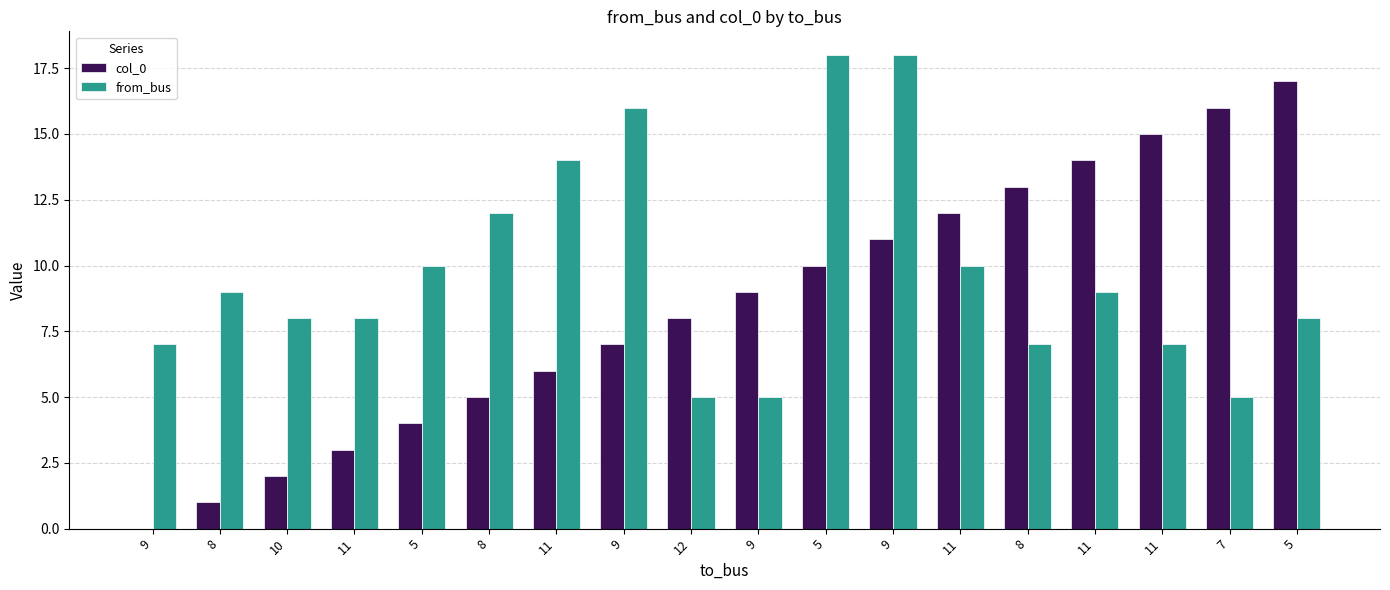

Reading right to left, what are all the values shown in this chart?

col_0: 17	16	15	14	13	12	11	10	9	8	7	6	5	4	3	2	1	0
from_bus: 8	5	7	9	7	10	18	18	5	5	16	14	12	10	8	8	9	7